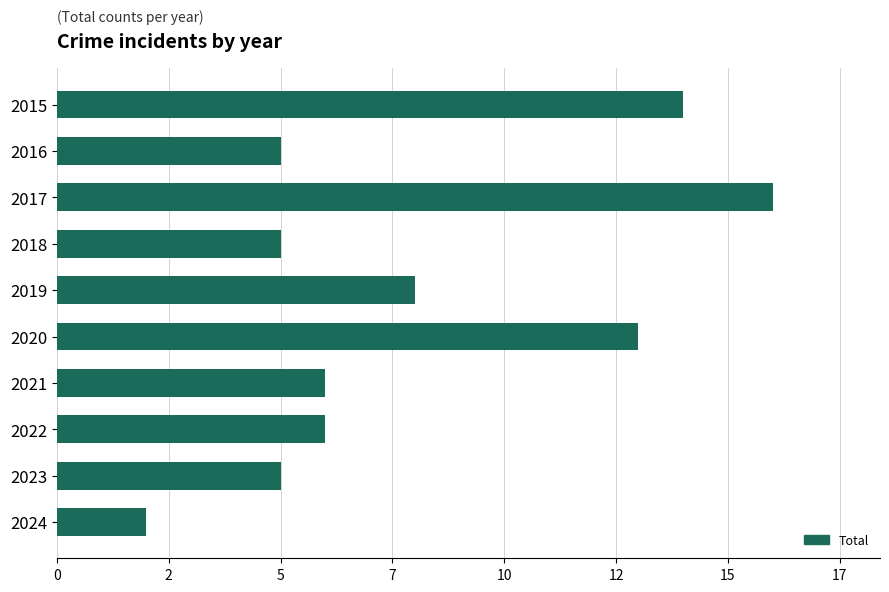

What is the sum of all values?

80